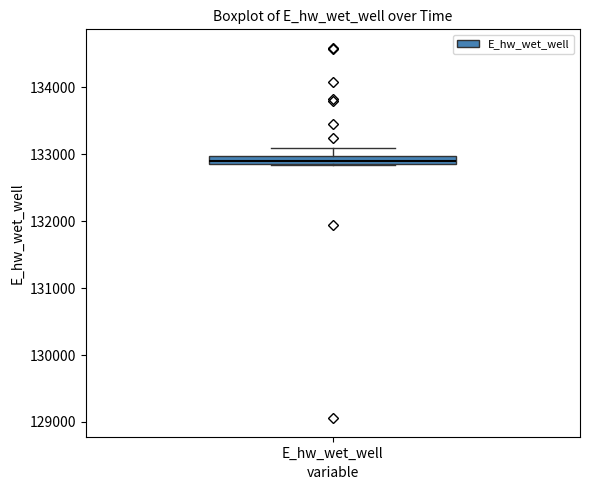

Where is the upper edge of the box for E_hw_wet_well on the y-axis? The values are not printed on the chart, so give them approximately, as read against the axis.

133000